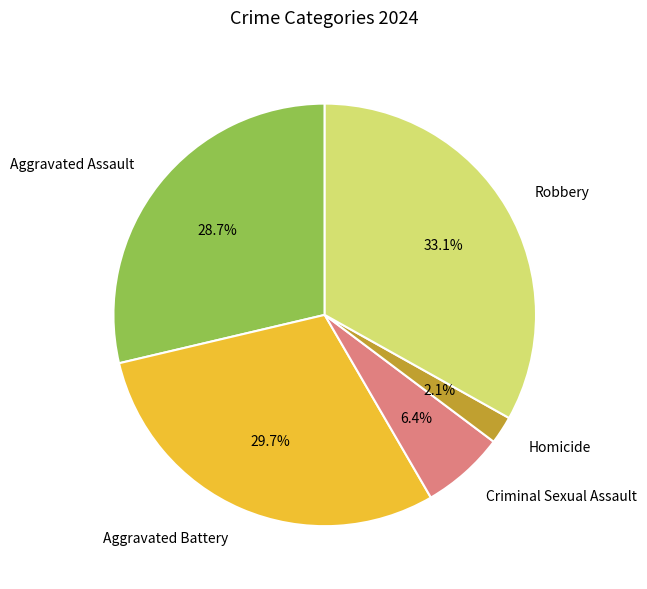

To the nearest percent, what is the difference between the Aggravated Battery and Robbery slice percentages?

3%